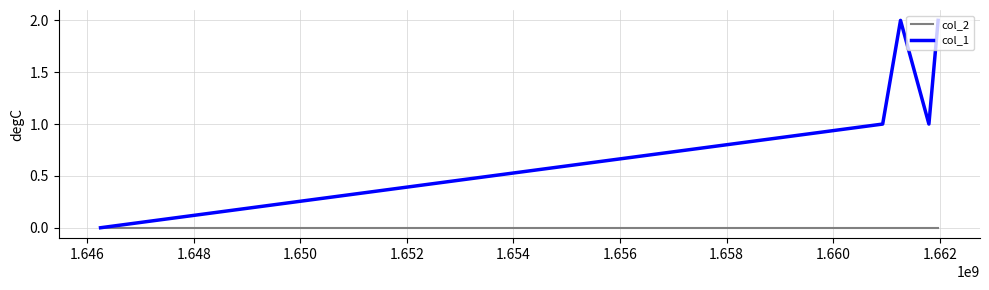

Which series has the largest total across all categories?

col_1